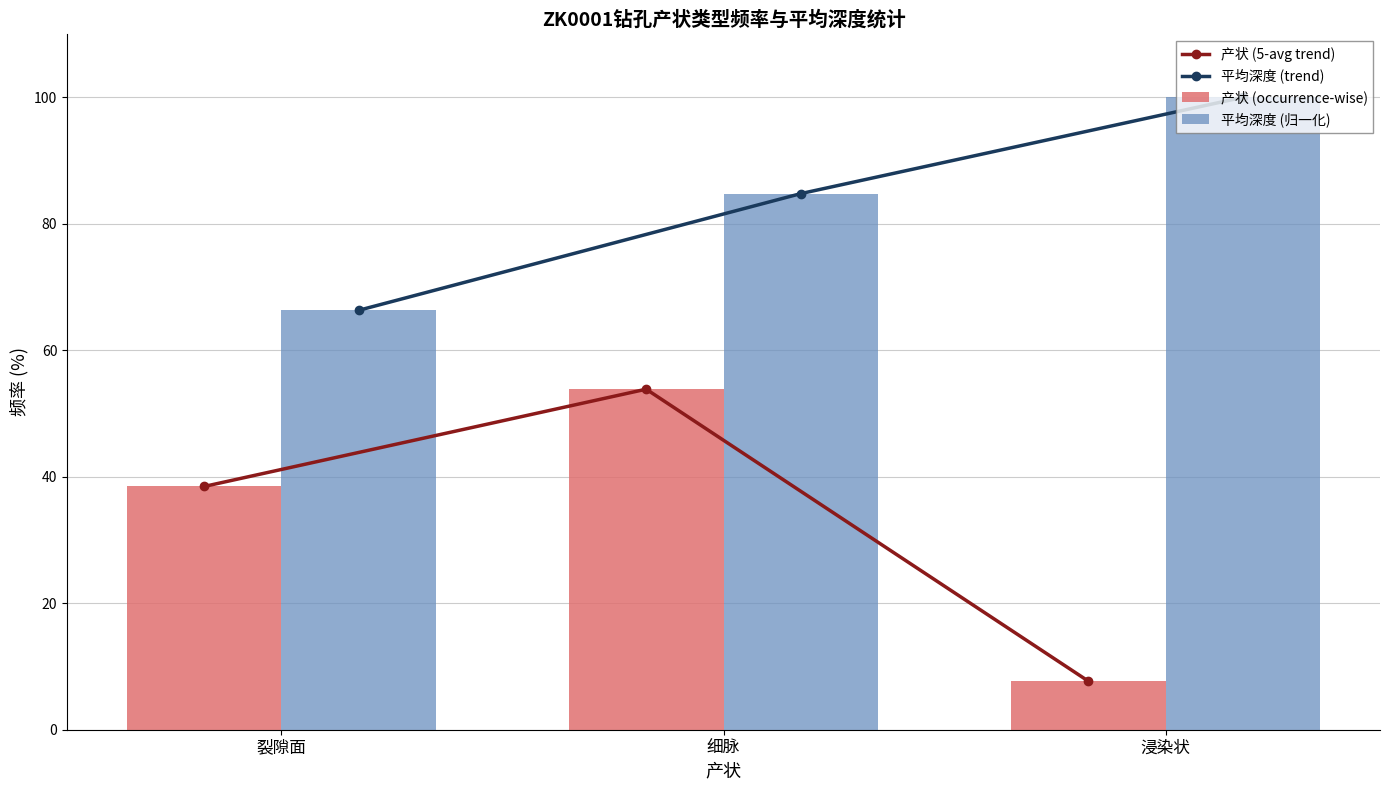

Reading left to right, list all the values displayed in this chart.

产状 (5-avg trend): 裂隙面=38.5	细脉=53.8	浸染状=7.7
平均深度 (trend): 裂隙面=66.3	细脉=84.8	浸染状=100.0
产状 (occurrence-wise): 裂隙面=38.5	细脉=53.8	浸染状=7.7
平均深度 (归一化): 裂隙面=66.3	细脉=84.8	浸染状=100.0